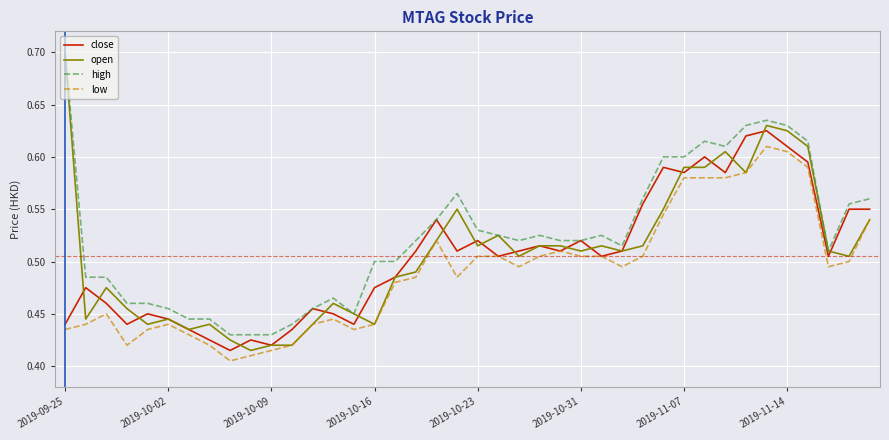

Which series has the widest spread of values?

open